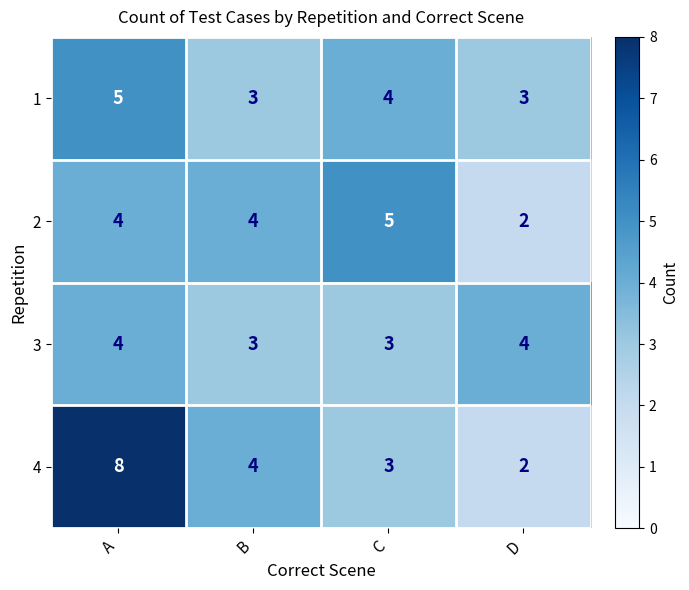

What is the sum of all 1 values?

15